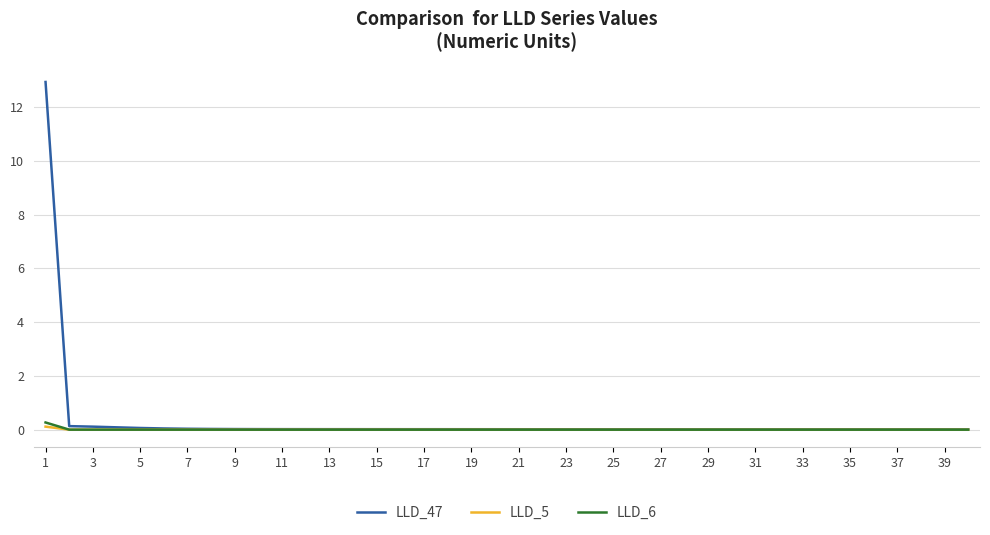

Which series has the largest range (max minus min)?

LLD_47